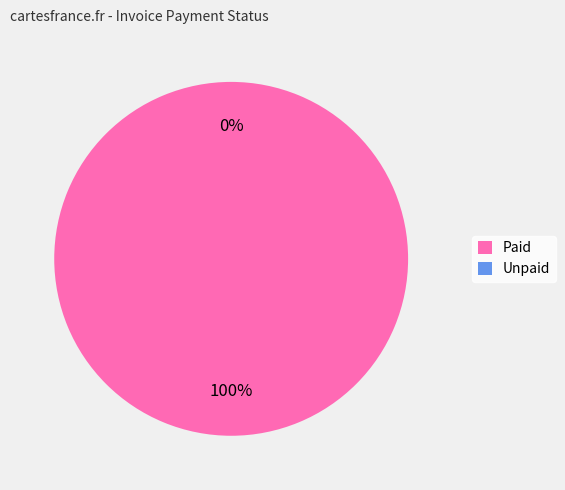

The Unpaid slice represents 0% of the pie. True or false?

True